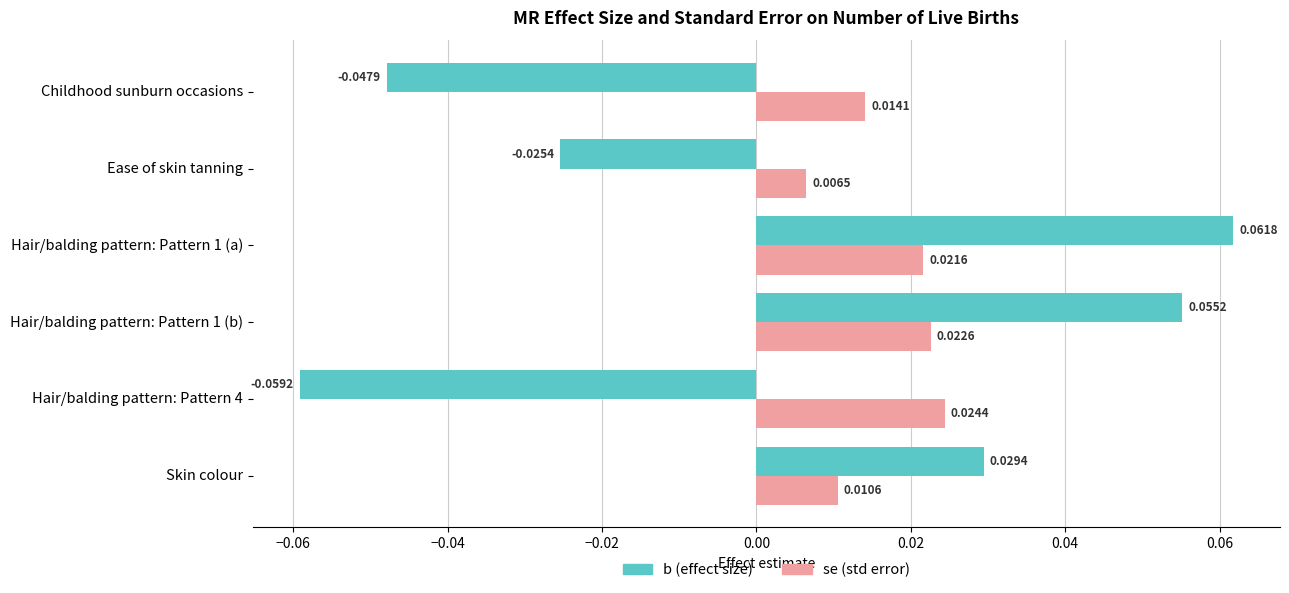

Where is b (effect size) nearest to the value 0?

Ease of skin tanning